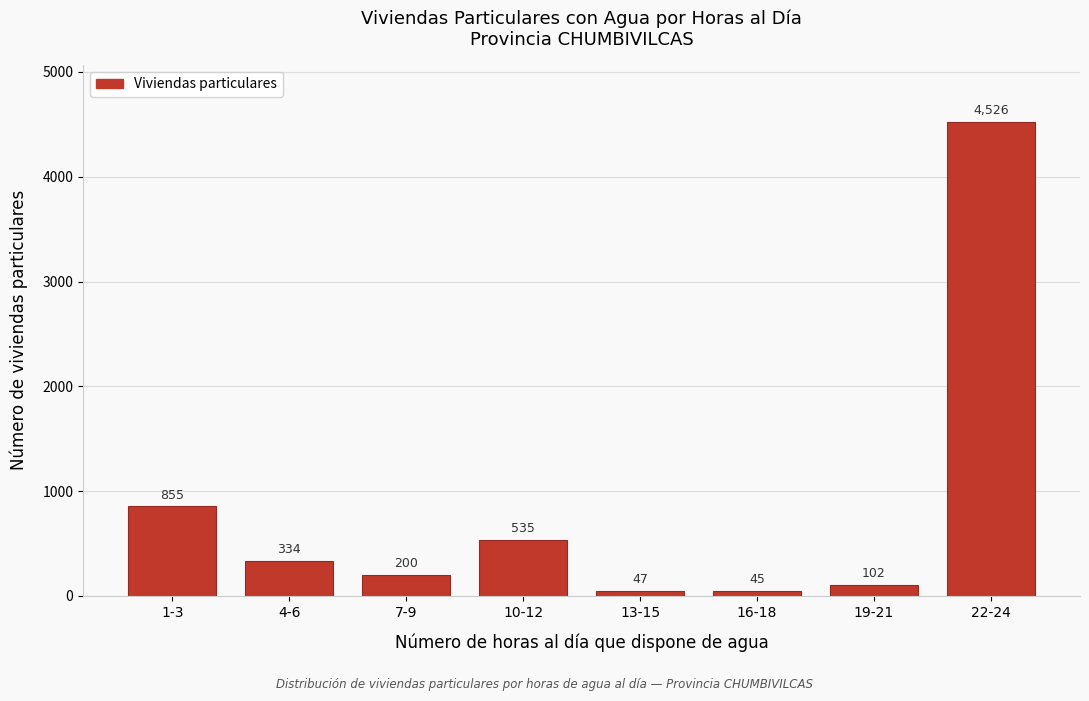

Reading left to right, transcribe all the data shown in this chart.

1-3=855	4-6=334	7-9=200	10-12=535	13-15=47	16-18=45	19-21=102	22-24=4526